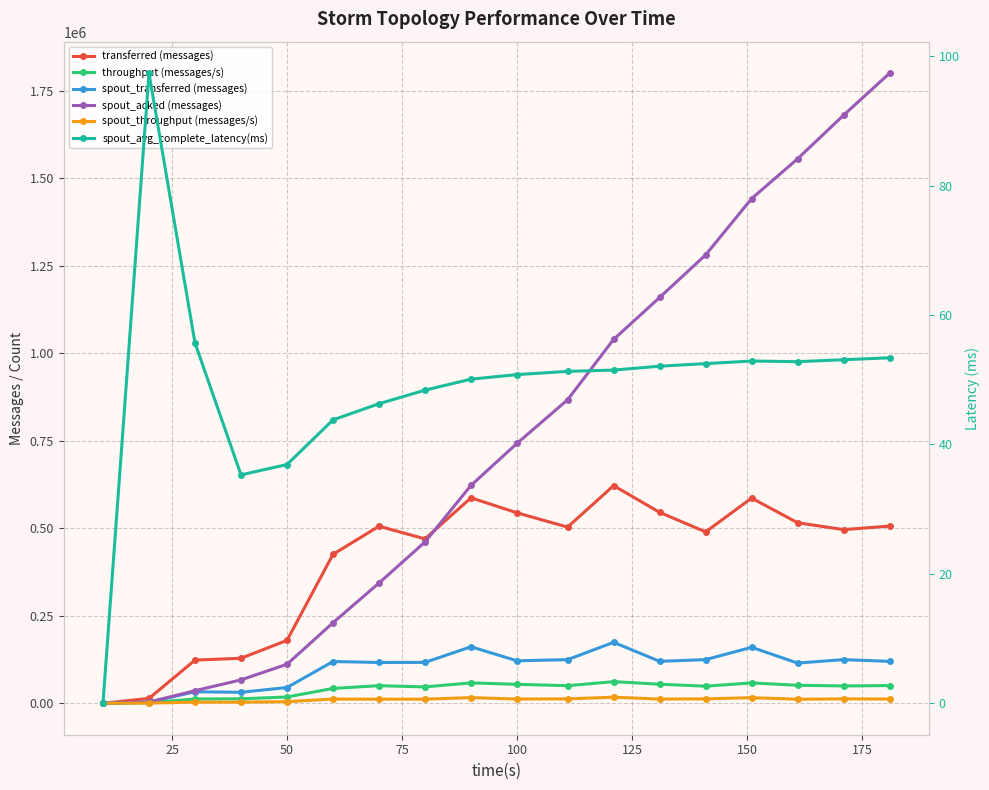

What is the average value of the spout_throughput (messages/s) series?

9972.9